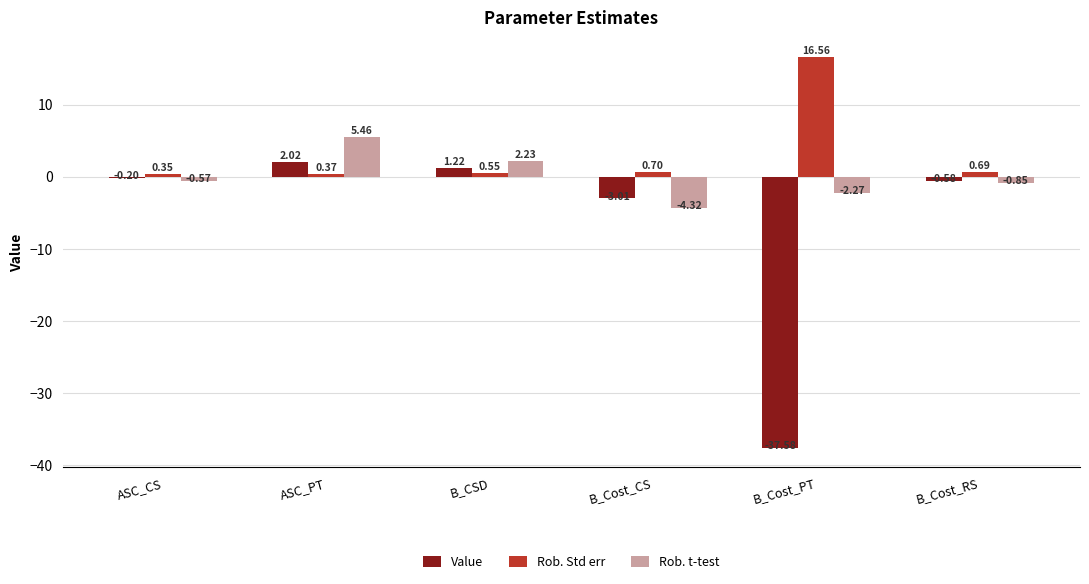

Does the chart contain stacked bars?

No